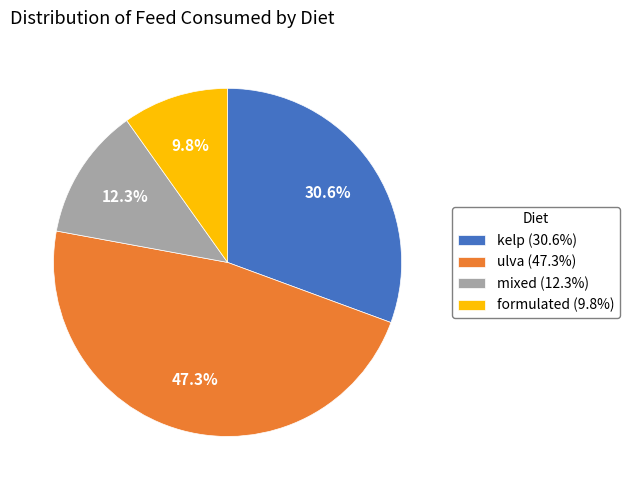

How many slices are in this pie chart?

4